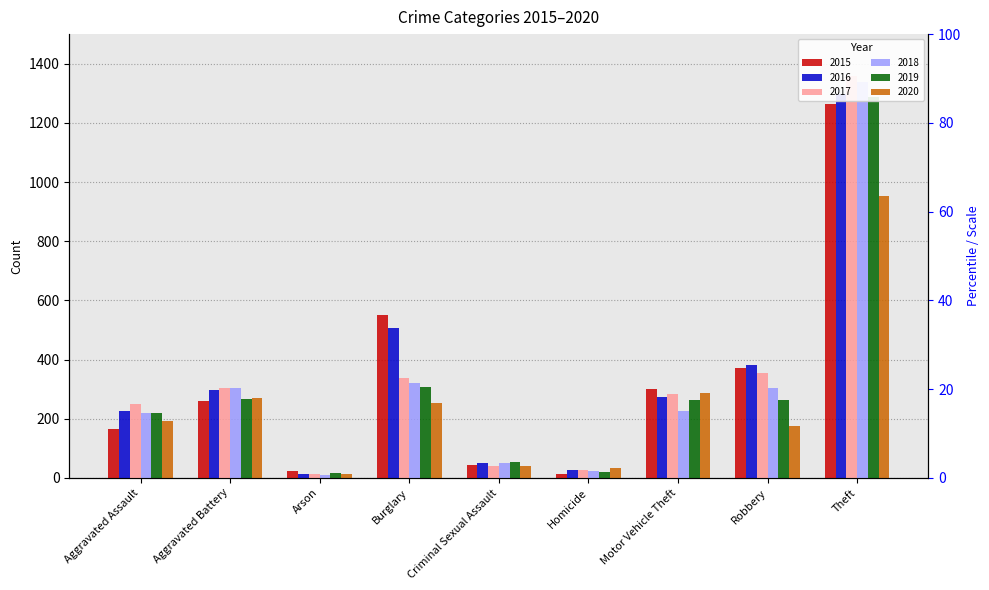

How many bars are there in total?

54